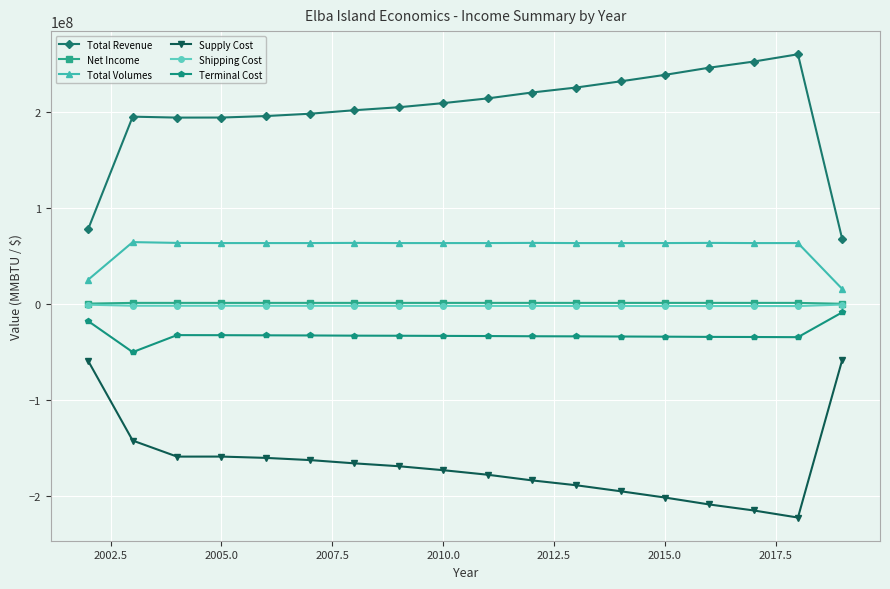

What is the value of the Supply Cost point at the 6th from the left?

-162515857.1